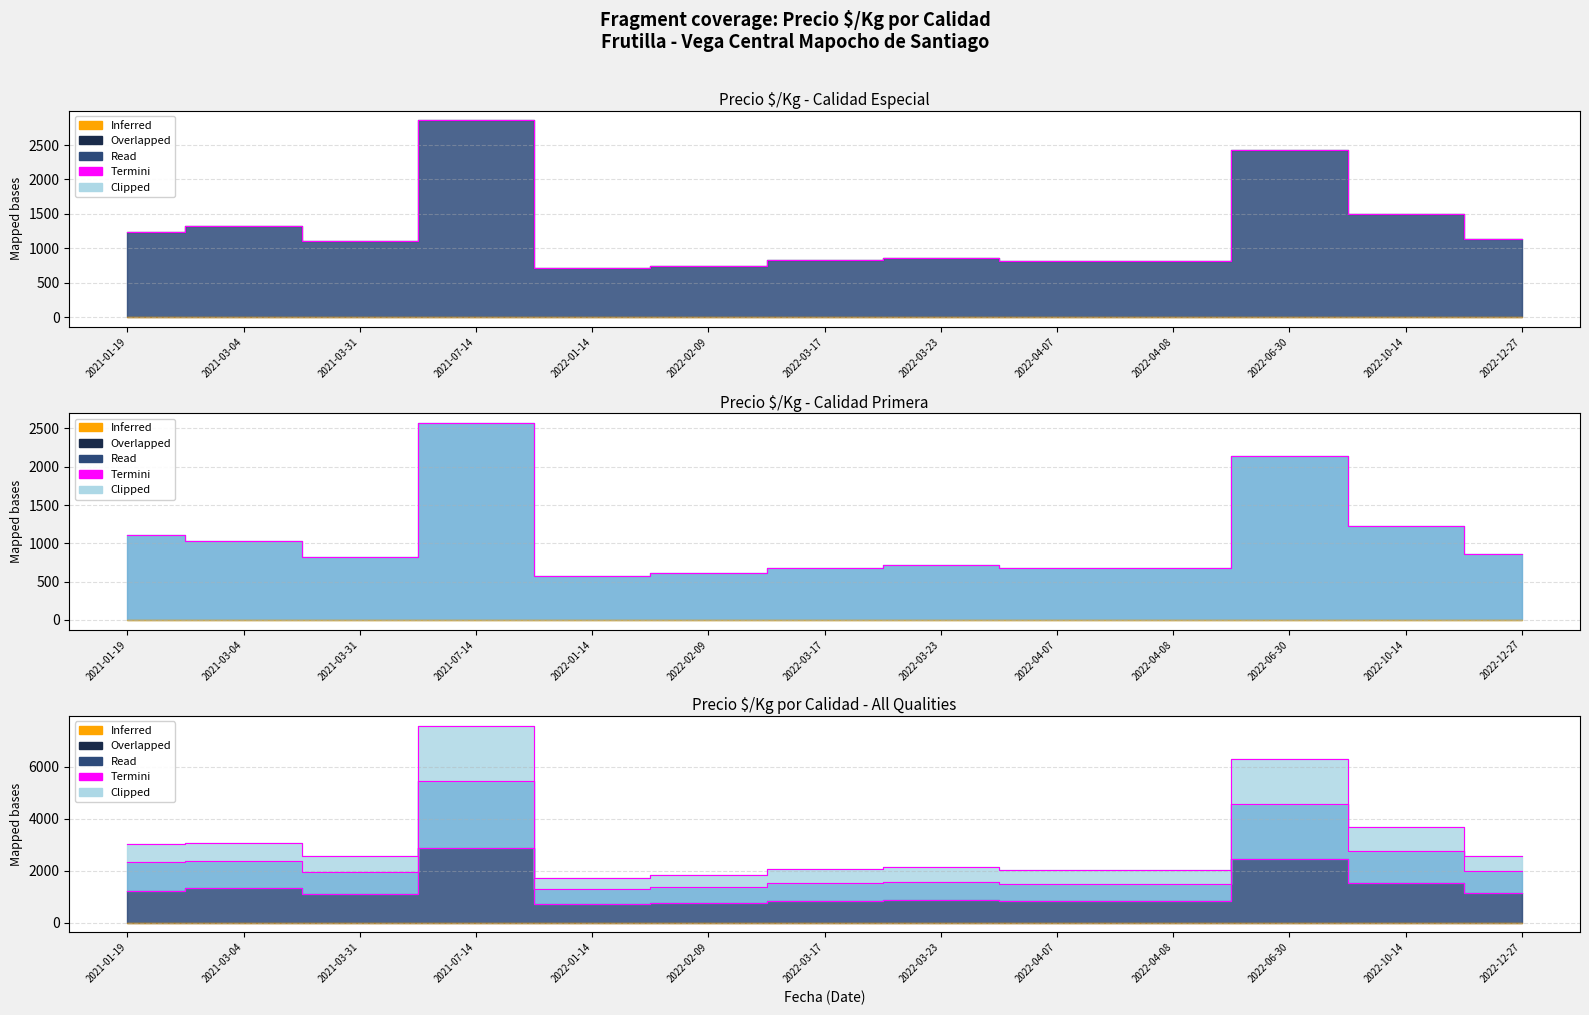

True or false: the data shows 2037 at 2022-04-08.

True